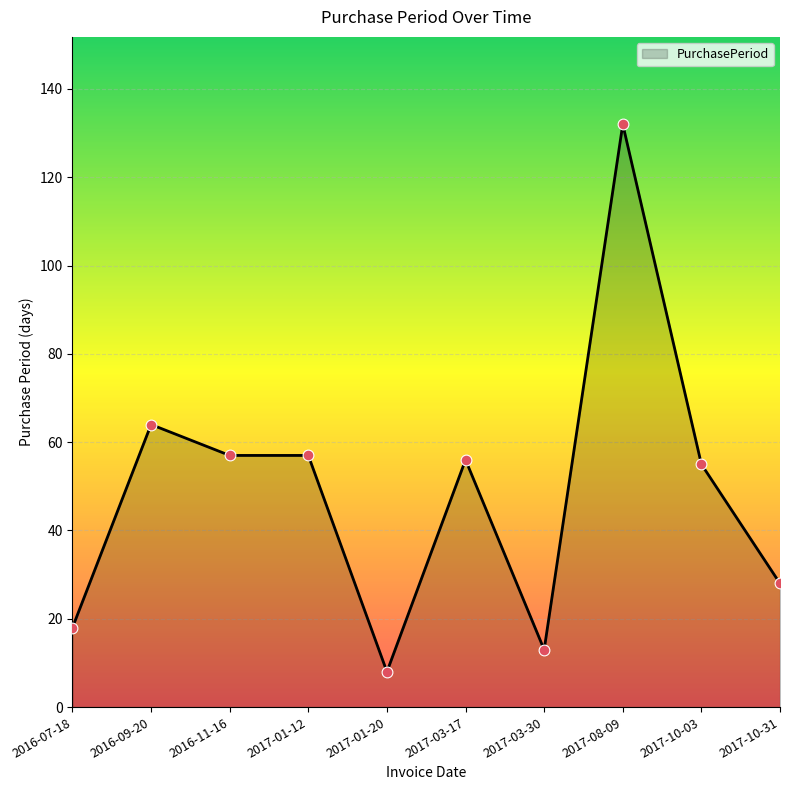

What is the change in value from 2016-09-20 to 2016-11-16?

-7